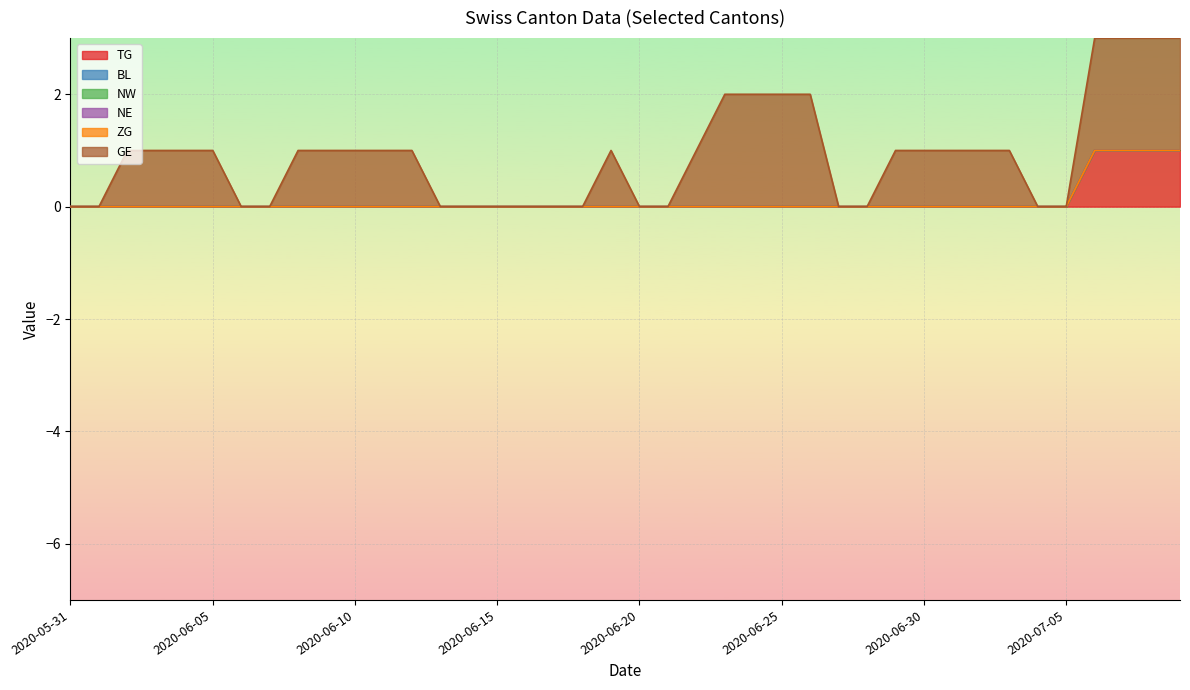

Between 2020-06-11 and 2020-06-27, which series saw the biggest shift?

GE